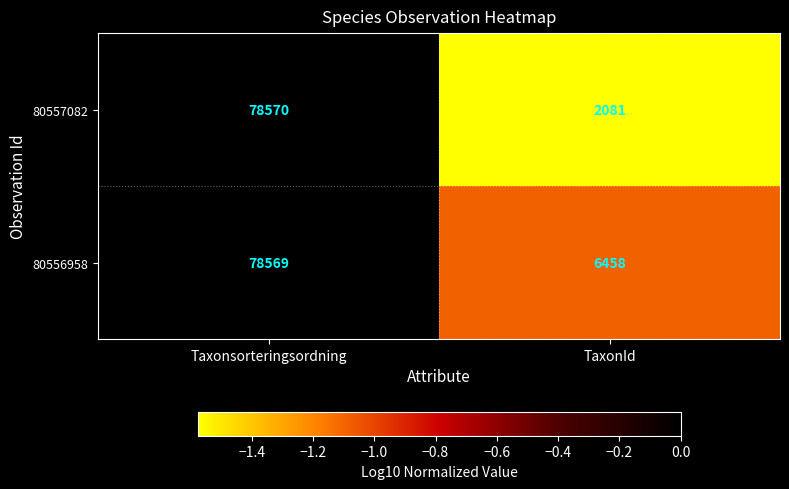

What is the total value across all series at TaxonId?

8539